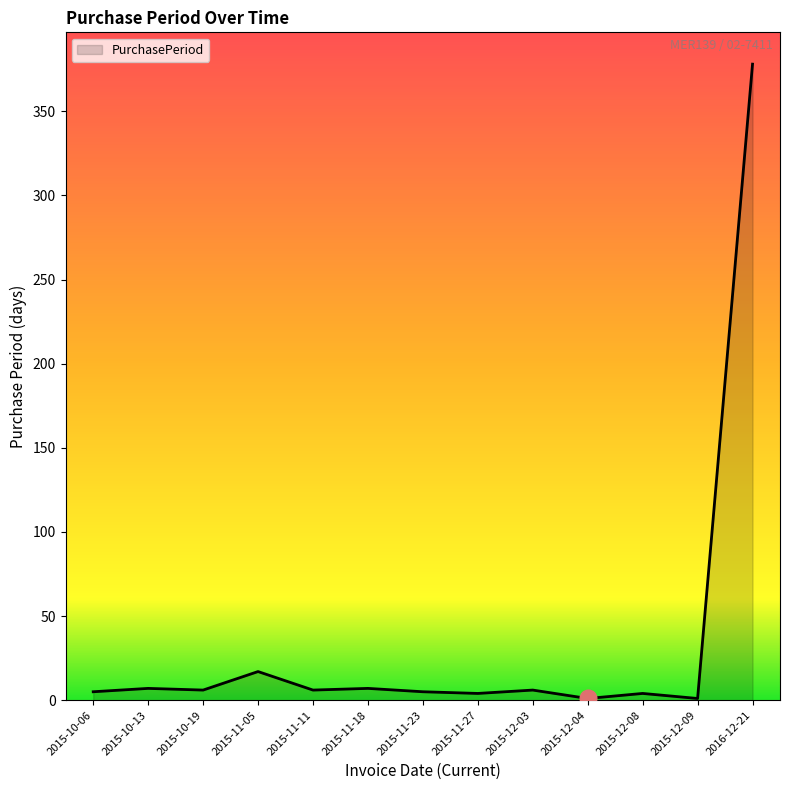

How many categories are shown in the chart?

13